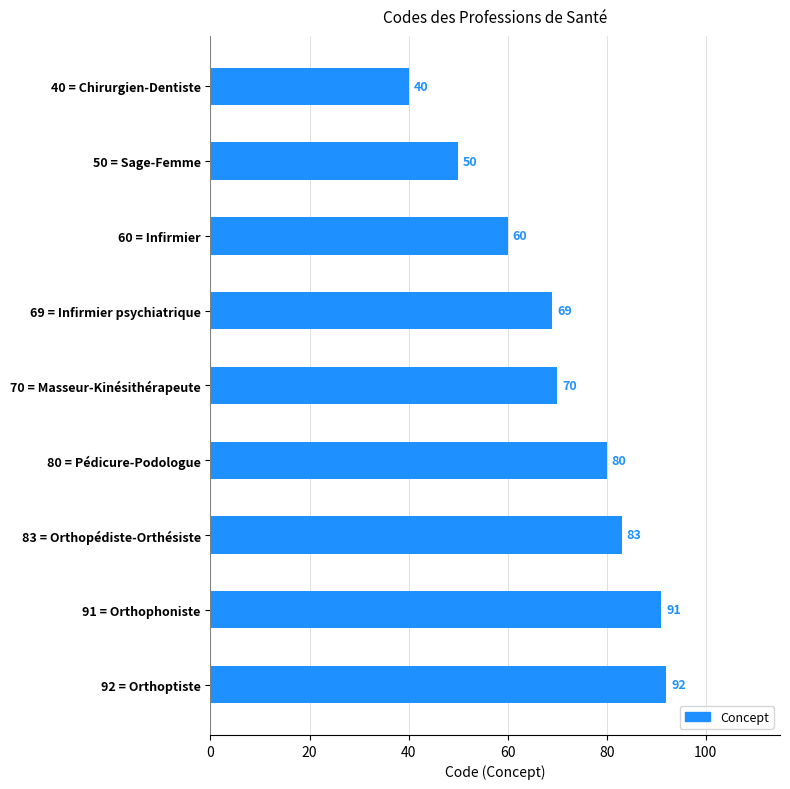

Which category has the highest value across all series?

92 = Orthoptiste